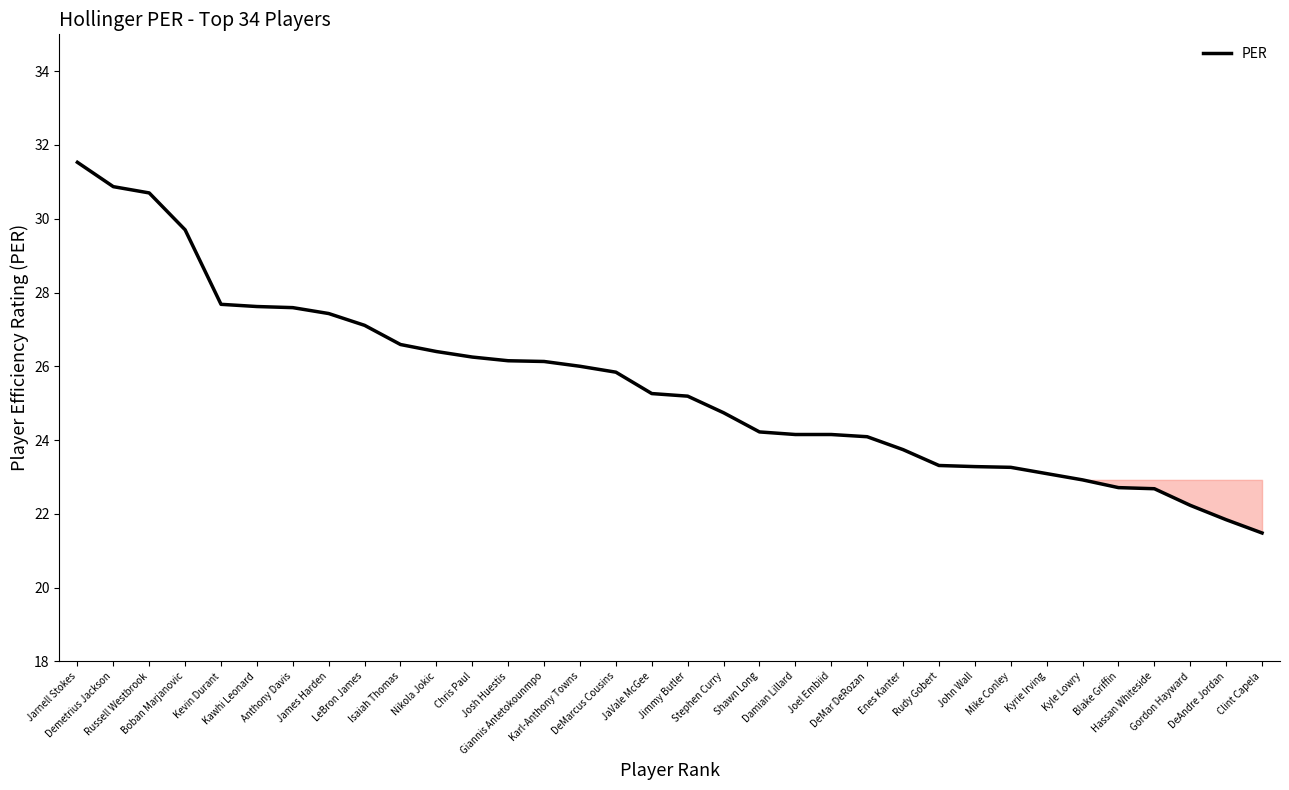

What is the maximum value shown in the chart?

31.5